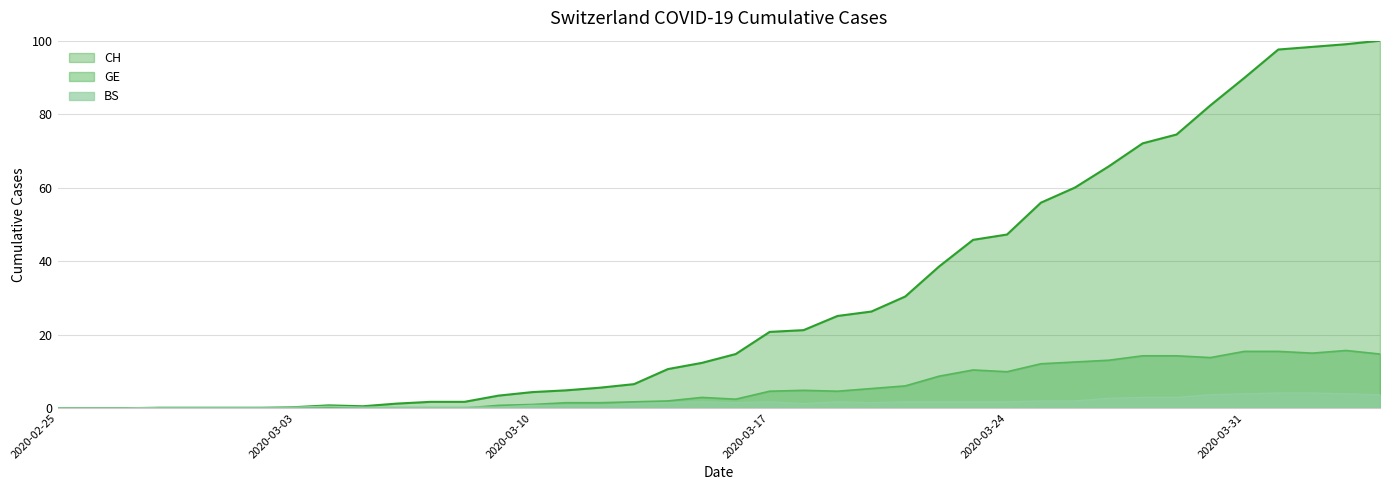

Reading left to right, what are all the values shown in this chart?

CH: 0.0	0.0	0.0	0.0	0.0	0.0	0.0	0.2	0.7	0.5	1.2	1.7	1.7	3.4	4.3	4.8	5.5	6.5	10.6	12.3	14.7	20.7	21.2	25.1	26.3	30.4	38.6	45.8	47.2	55.9	60.0	65.8	72.0	74.5	82.4	89.9	97.6	98.3	99.0	100.0
GE: 0.0	0.0	0.0	0.0	0.0	0.0	0.0	0.0	0.0	0.0	0.0	0.0	0.0	0.7	1.0	1.4	1.4	1.7	1.9	2.9	2.4	4.6	4.8	4.6	5.3	6.0	8.7	10.4	9.9	12.0	12.5	13.0	14.2	14.2	13.7	15.4	15.4	14.9	15.7	14.7
BS: 0.0	0.0	0.0	0.2	0.2	0.2	0.2	0.2	0.5	0.2	0.2	0.2	0.2	0.2	0.7	0.7	0.7	1.2	1.4	1.7	1.4	1.7	1.2	1.7	1.4	1.7	1.7	1.7	1.7	1.9	1.9	2.7	2.9	2.9	3.6	3.9	4.1	4.1	3.9	3.6